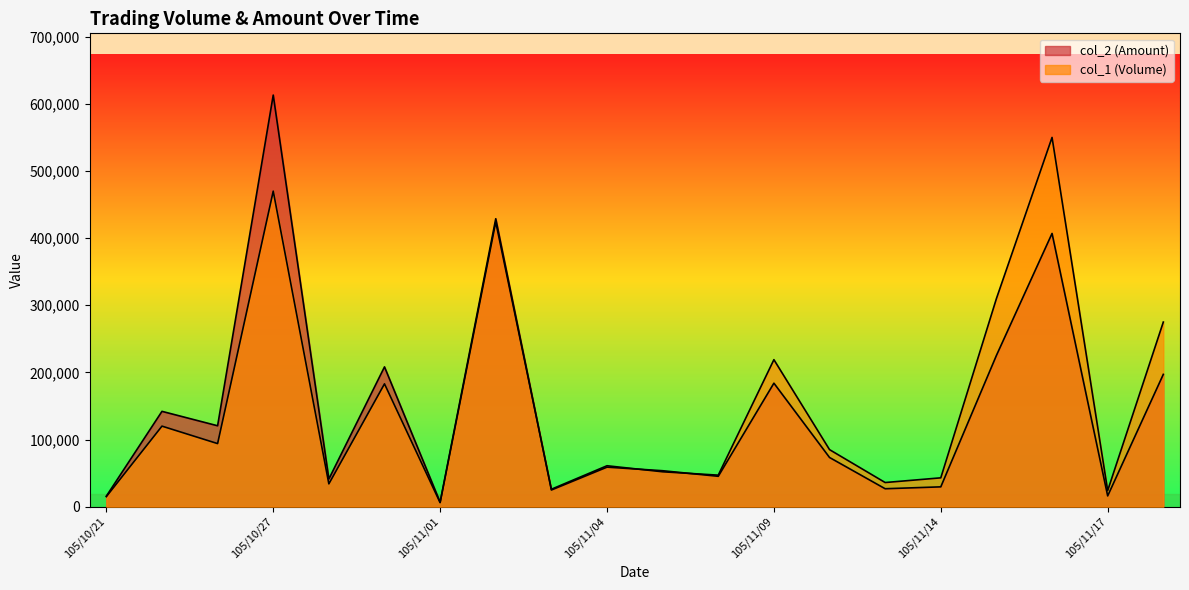

Between which two adjacent categories do col_1 (Volume) and col_2 (Amount) first intersect?

105/11/02 and 105/11/03